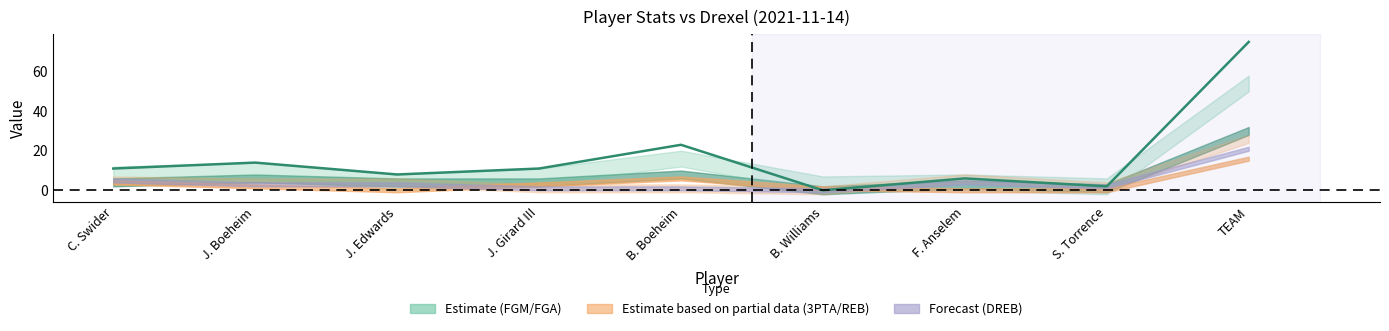

How many points are lower than both their immediate neighbors (excluding endpoints)?

3